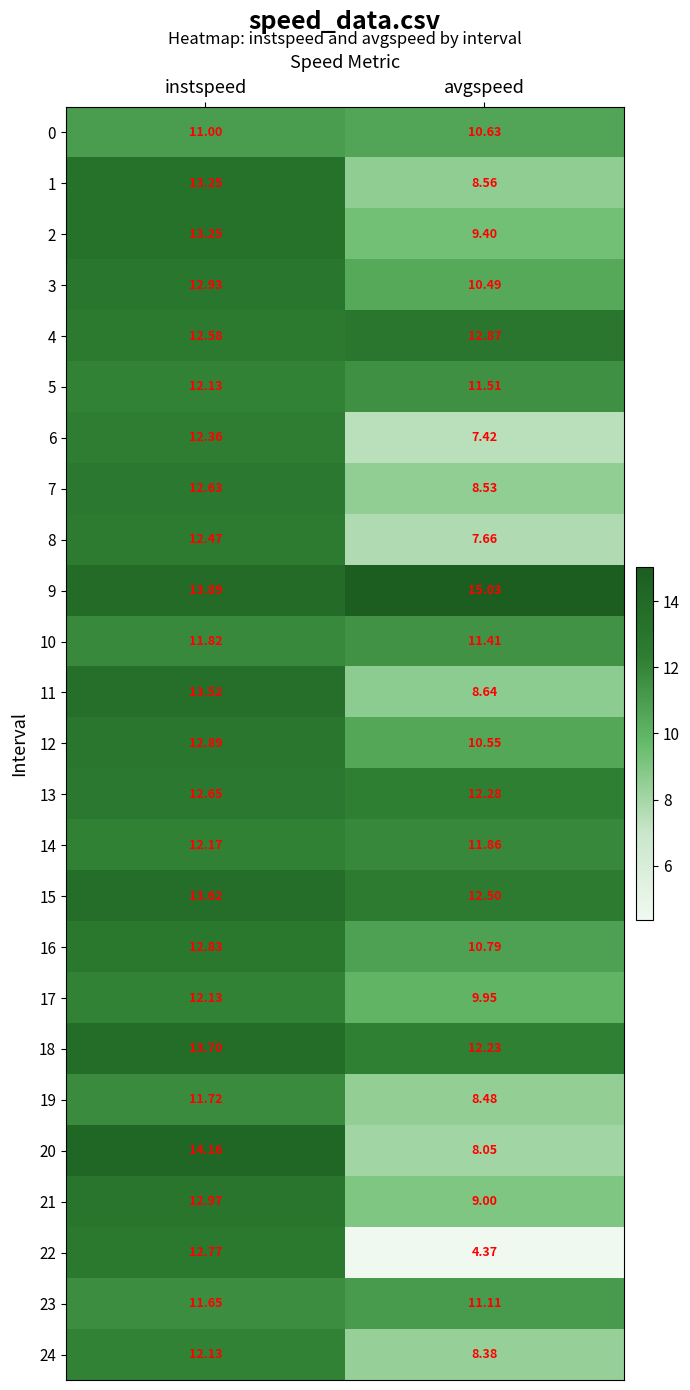

At which category is the sum across all series the highest?

instspeed